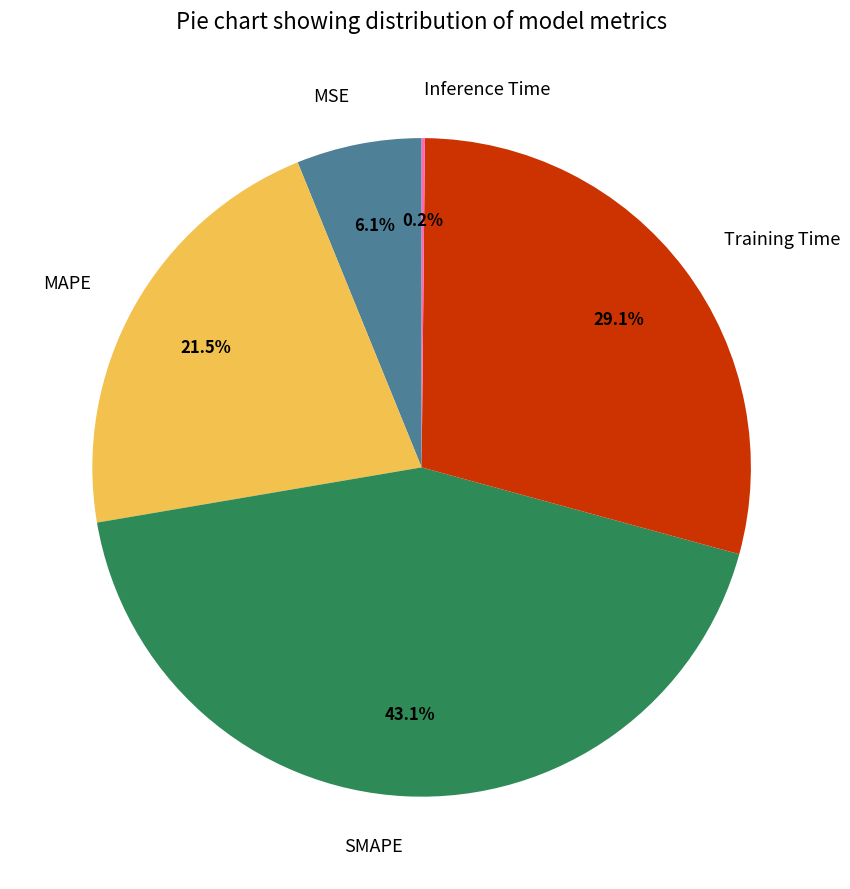

Does MAPE represent more than half of the total?

No